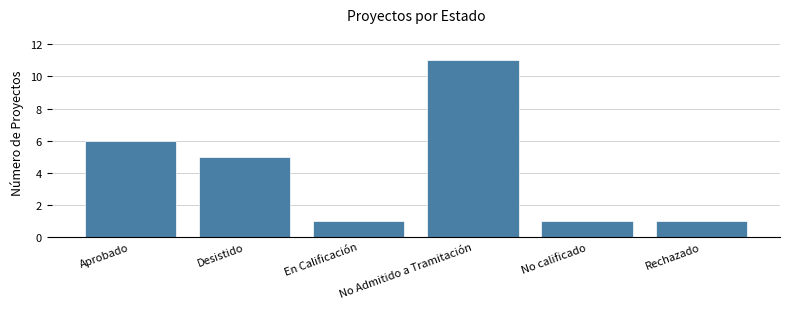

What is the difference between the second highest and minimum values?

5